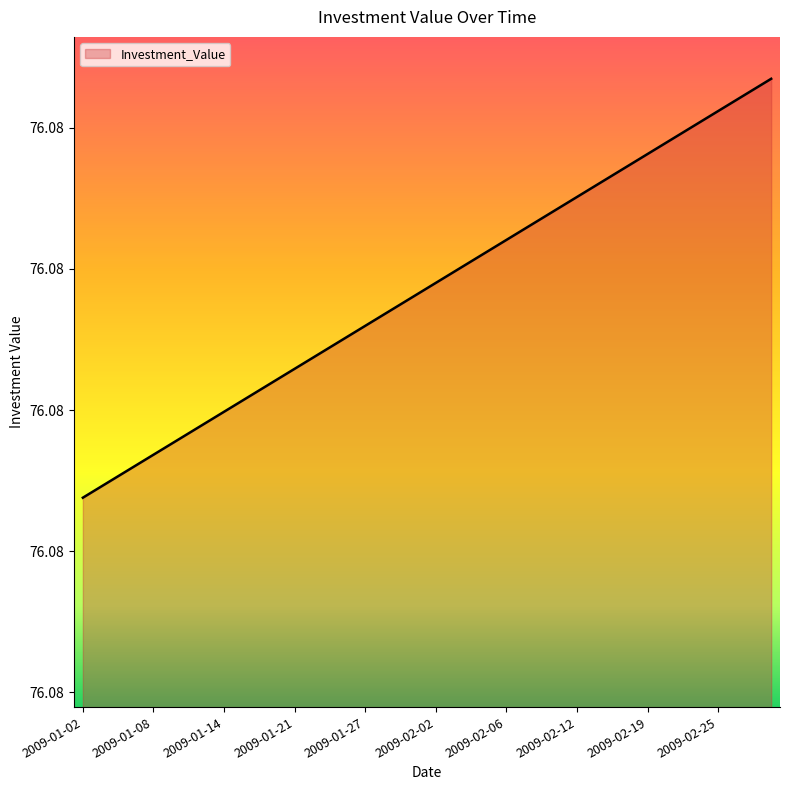

Reading left to right, what are all the values shown in this chart?

2009-01-02=76.1	2009-01-05=76.1	2009-01-06=76.1	2009-01-07=76.1	2009-01-08=76.1	2009-01-09=76.1	2009-01-12=76.1	2009-01-13=76.1	2009-01-14=76.1	2009-01-15=76.1	2009-01-16=76.1	2009-01-20=76.1	2009-01-21=76.1	2009-01-22=76.1	2009-01-23=76.1	2009-01-26=76.1	2009-01-27=76.1	2009-01-28=76.1	2009-01-29=76.1	2009-01-30=76.1	2009-02-02=76.1	2009-02-03=76.1	2009-02-04=76.1	2009-02-05=76.1	2009-02-06=76.1	2009-02-09=76.1	2009-02-10=76.1	2009-02-11=76.1	2009-02-12=76.1	2009-02-13=76.1	2009-02-17=76.1	2009-02-18=76.1	2009-02-19=76.1	2009-02-20=76.1	2009-02-23=76.1	2009-02-24=76.1	2009-02-25=76.1	2009-02-26=76.1	2009-02-27=76.1	2009-03-02=76.1